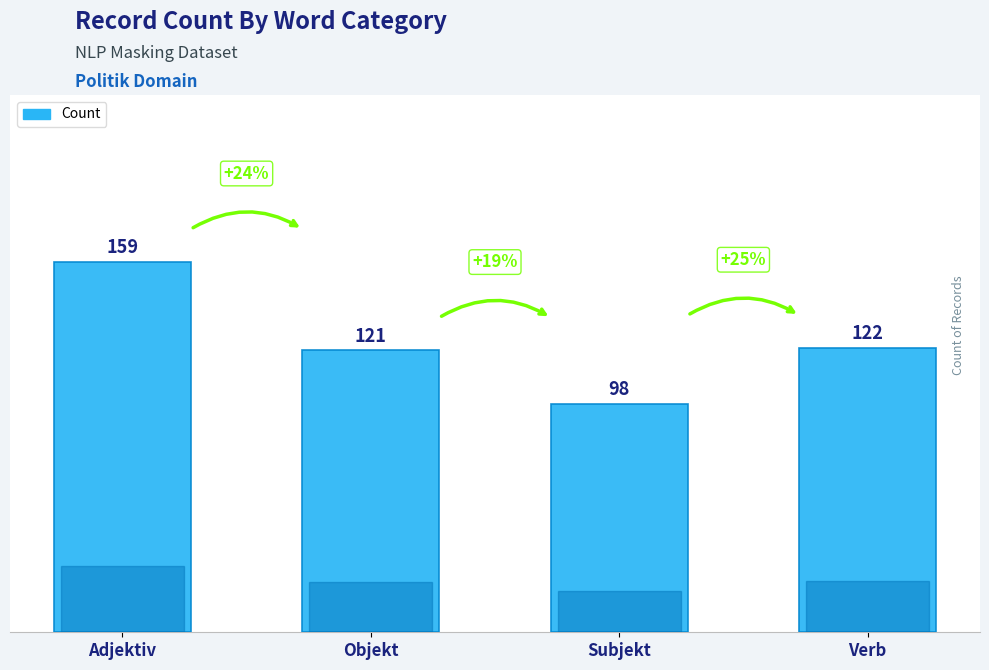

What is the difference between the values at Objekt and Adjektiv?

38